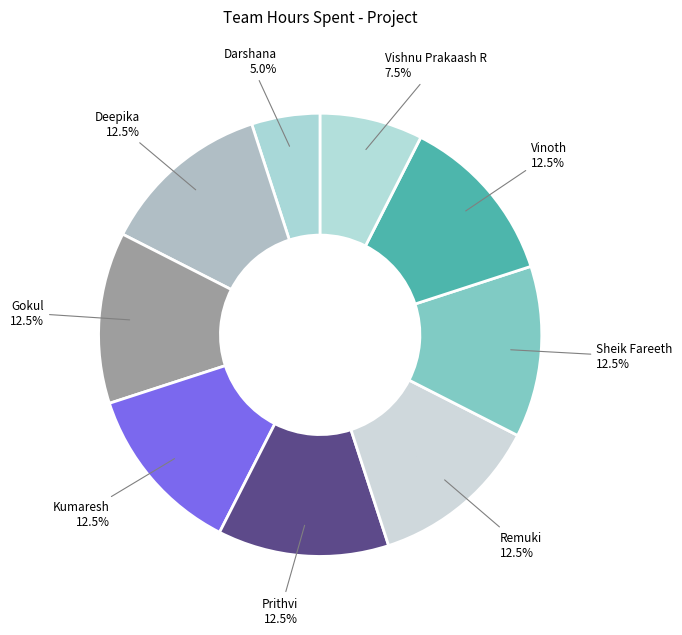

How many segments does this pie chart have?

9